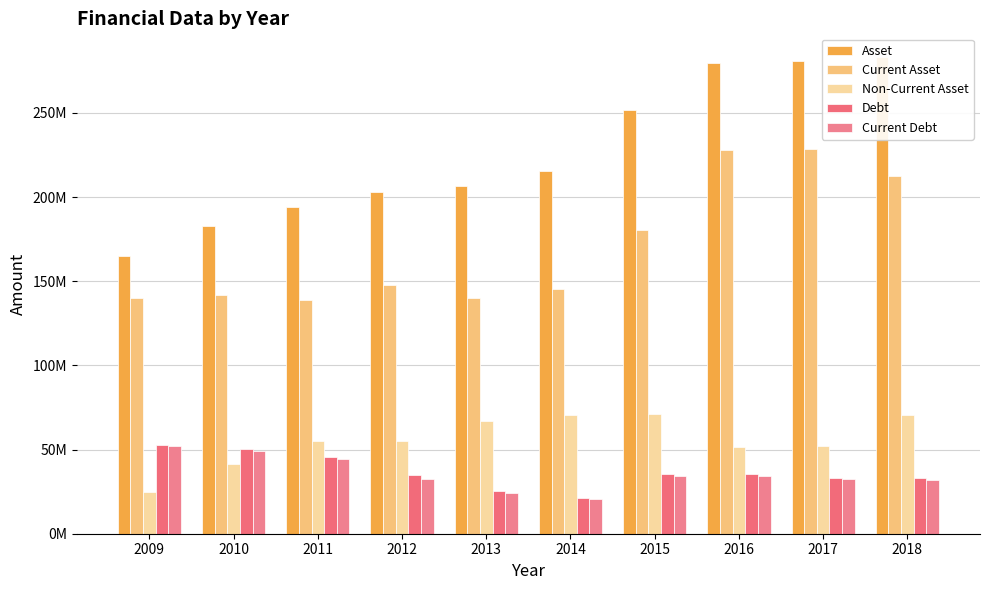

True or false: Current Debt has a value of 64146068 at 2011.

False